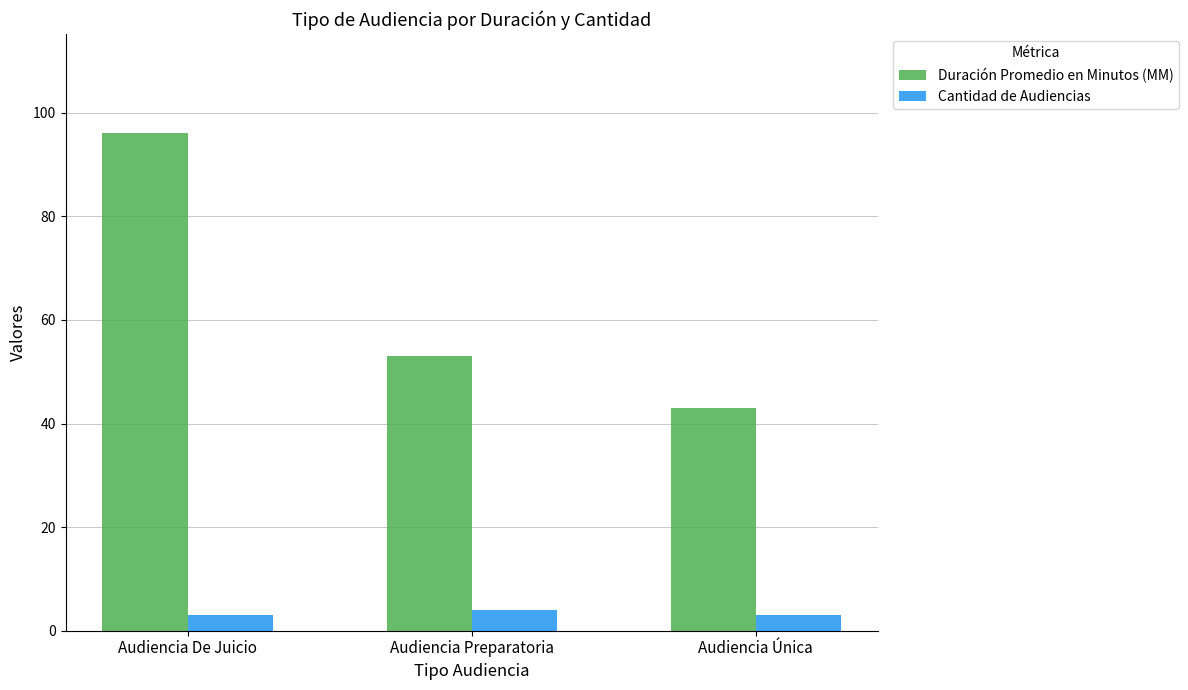

Rank the series at Audiencia Preparatoria from highest to lowest value.

Duración Promedio en Minutos (MM), Cantidad de Audiencias